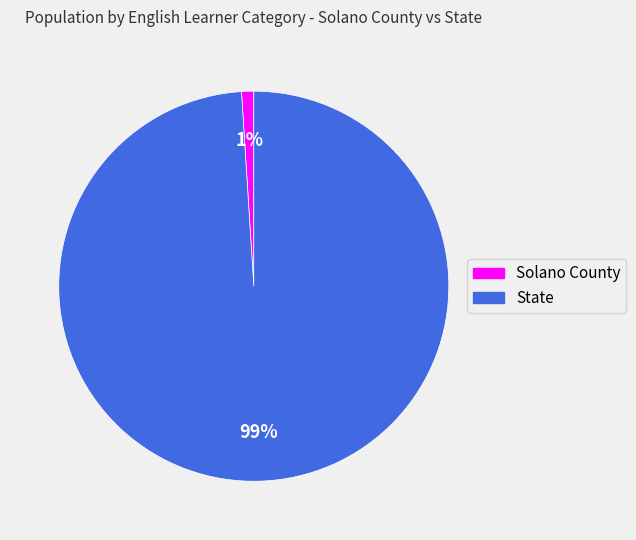

Combined, do State and Solano County account for over 50%?

Yes